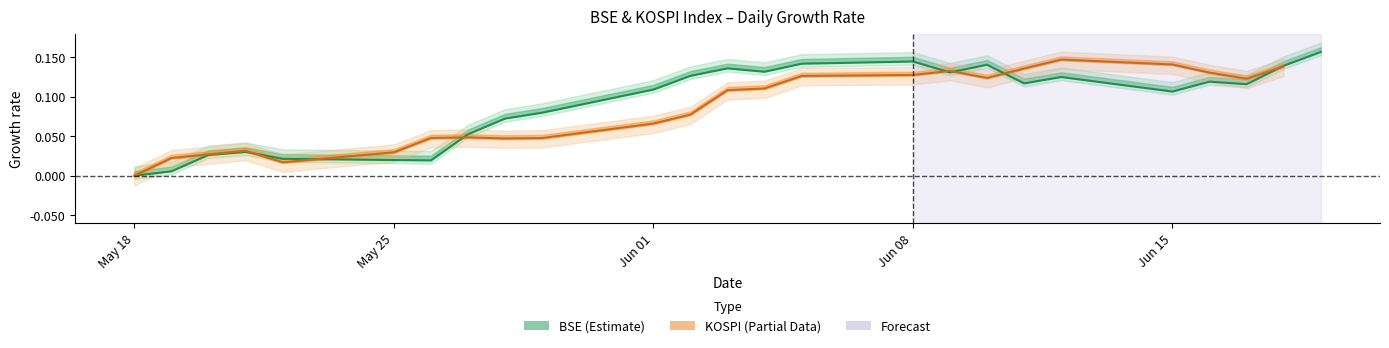

How many KOSPI center values are between 0 and 1?

24